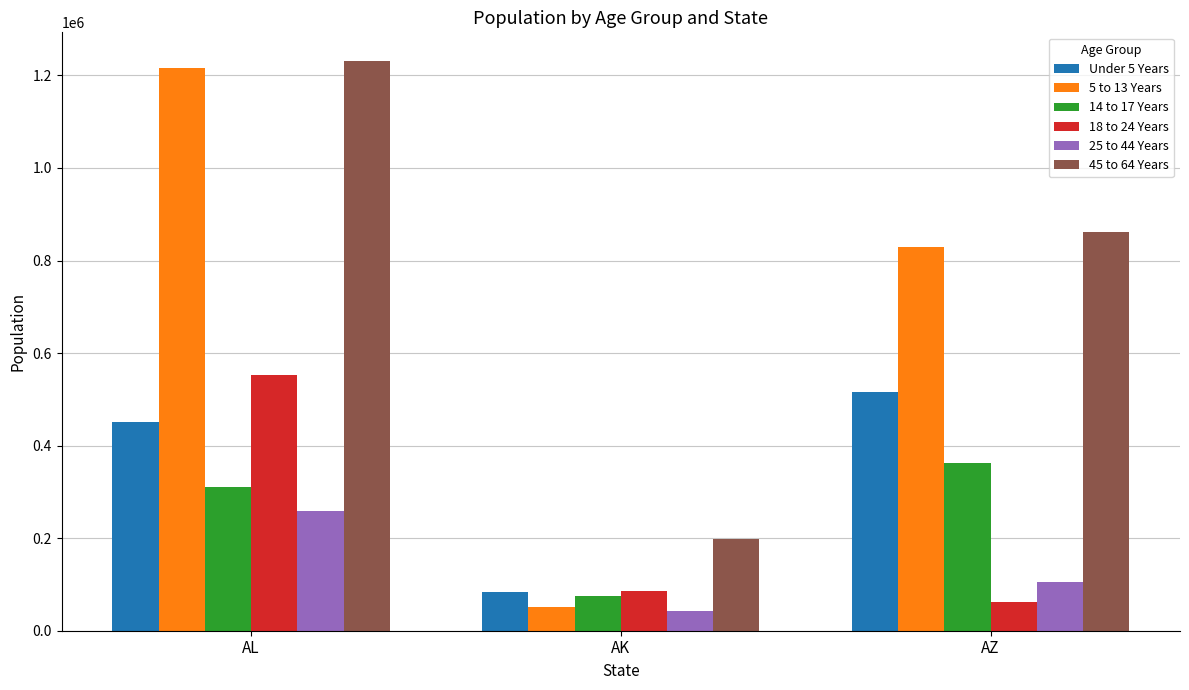

What are all the series names shown in the legend?

Under 5 Years, 5 to 13 Years, 14 to 17 Years, 18 to 24 Years, 25 to 44 Years, 45 to 64 Years